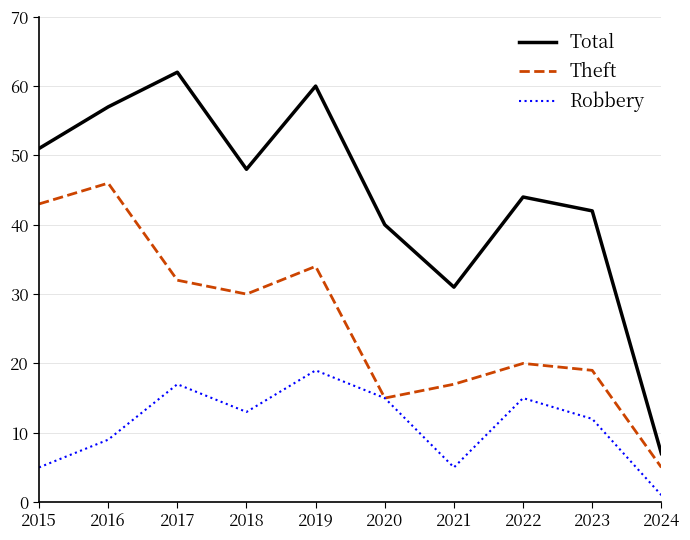

True or false: Total and Theft intersect in this chart.

False